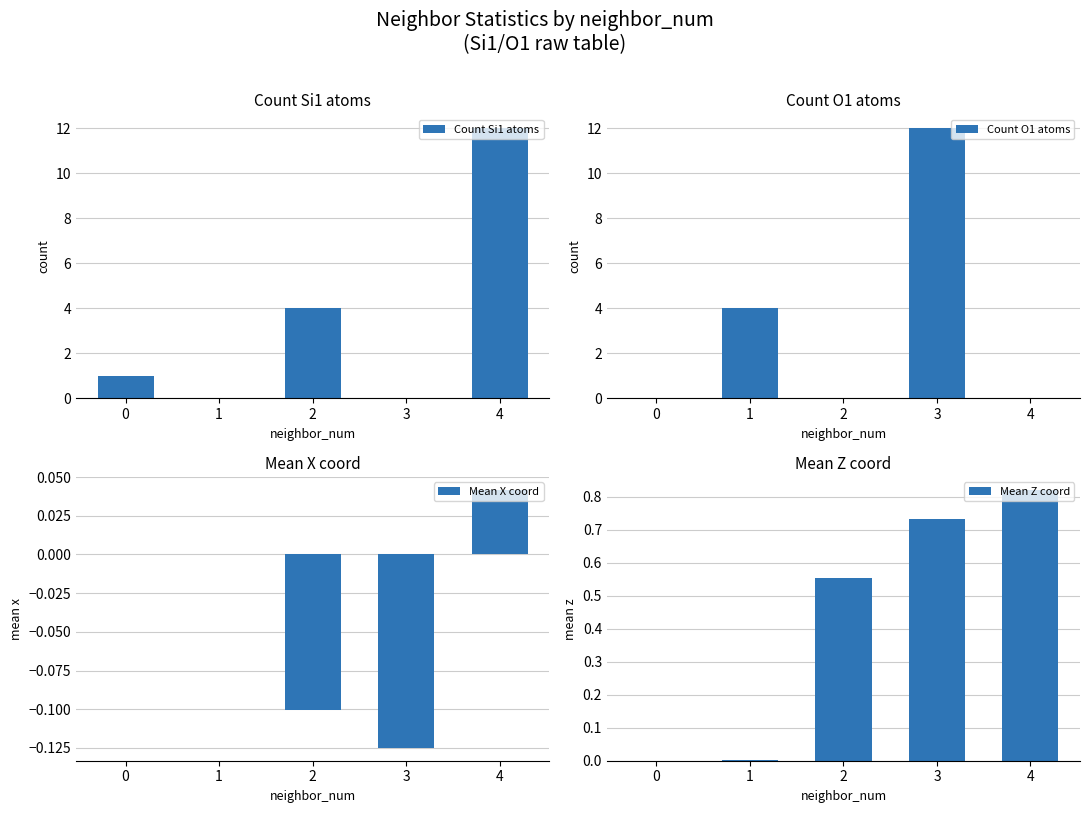

What is the difference between the Mean X coord values at 2 and 1?

0.1